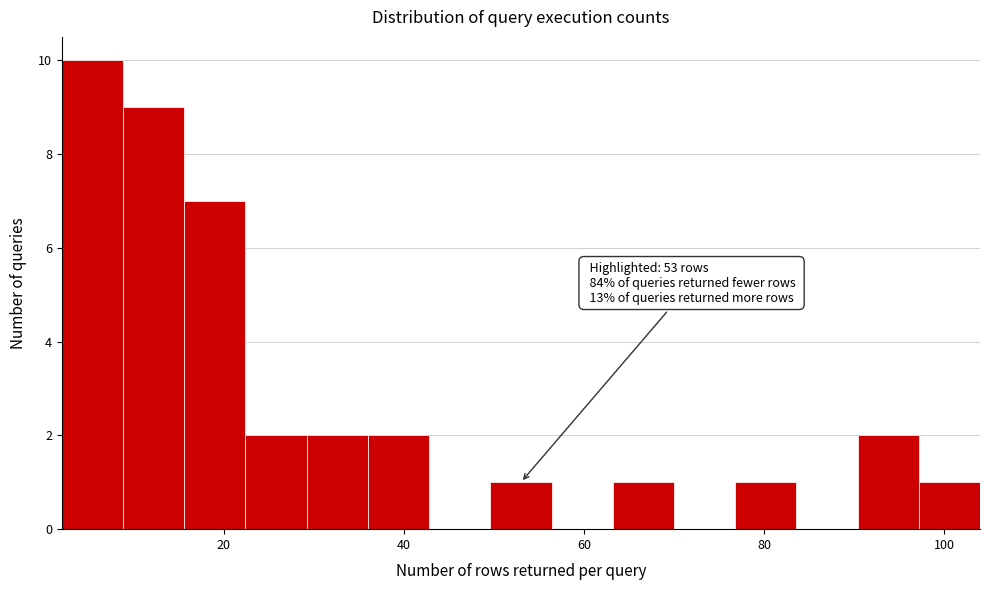

Read against the x-axis, roughly where is the centre of the tallest bar?

6